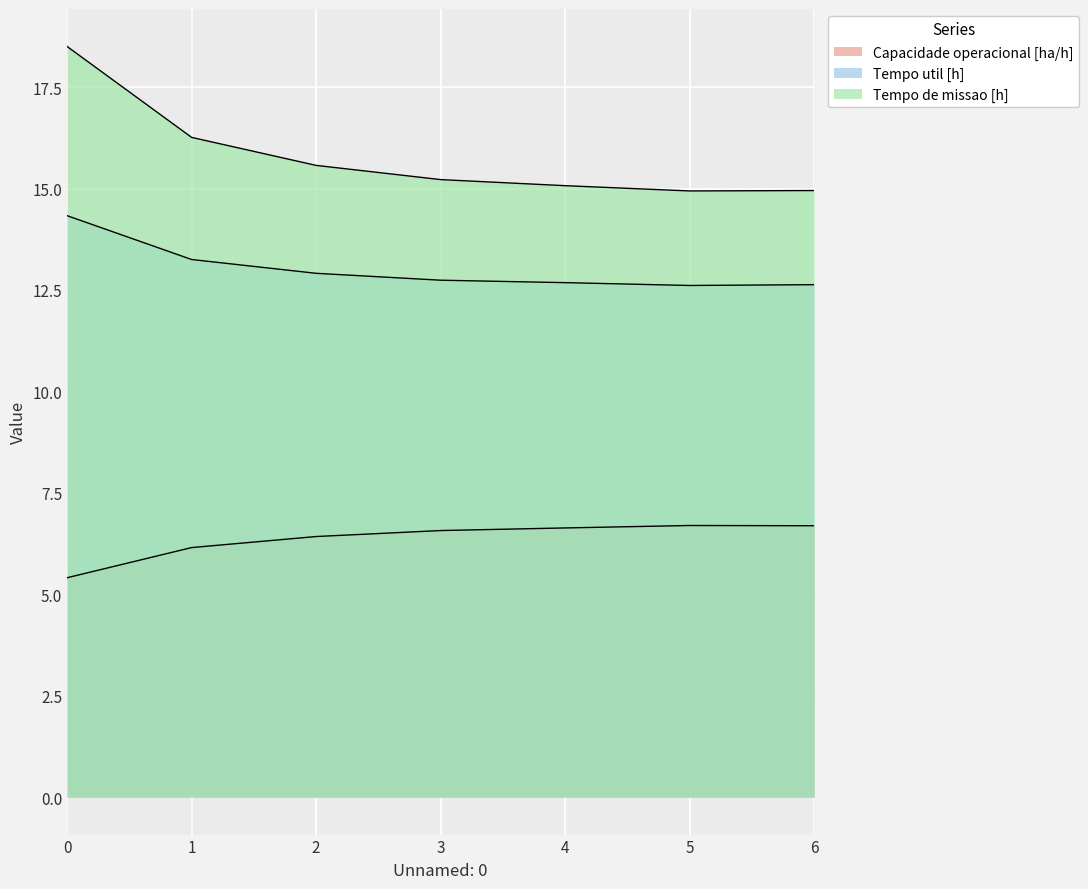

How many lines are shown in the chart?

3